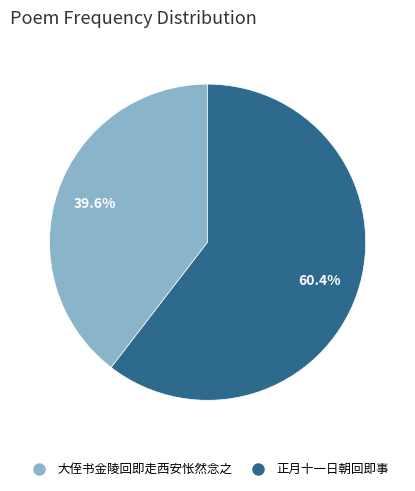

How many segments does this pie chart have?

2